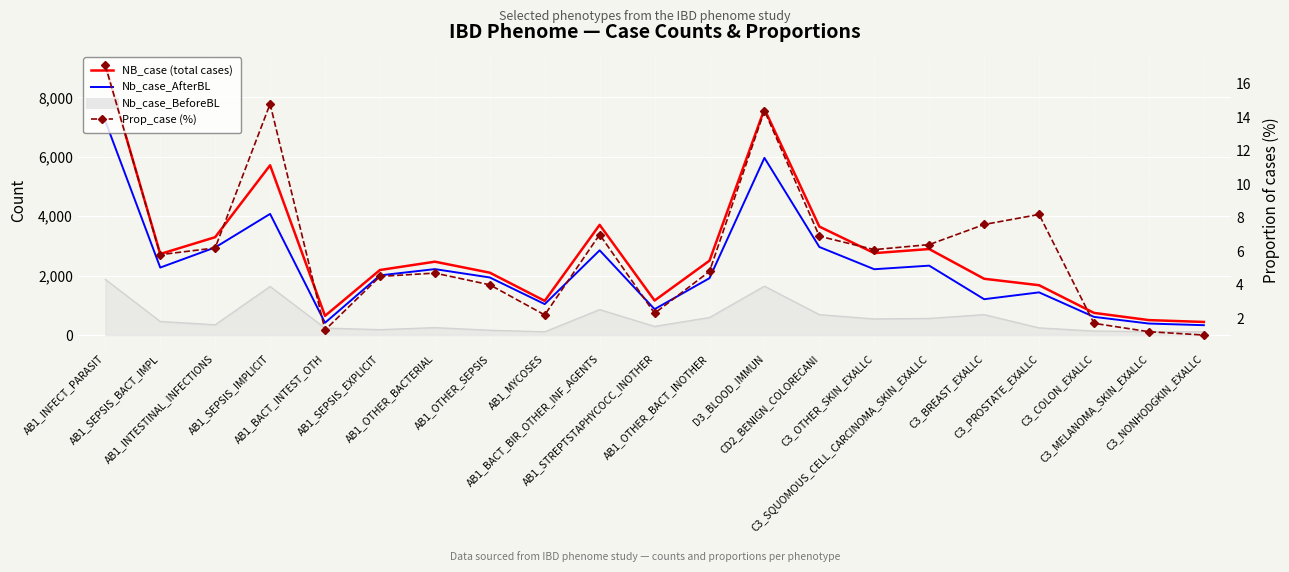

Reading left to right, transcribe all the data shown in this chart.

NB_case (all cases): 9080.0	2729.0	3295.0	5716.0	646.0	2190.0	2470.0	2100.0	1151.0	3710.0	1162.0	2505.0	7612.0	3652.0	2758.0	2896.0	1895.0	1678.0	746.0	503.0	441.0
Nb_case_AfterBL: 7206.0	2272.0	2950.0	4079.0	413.0	2009.0	2220.0	1939.0	1042.0	2853.0	871.0	1915.0	5966.0	2965.0	2216.0	2337.0	1207.0	1437.0	612.0	387.0	332.0
Prop_case (%): 17.1	5.8	6.2	14.8	1.3	4.5	4.7	4.0	2.2	7.0	2.3	4.8	14.4	6.9	6.1	6.4	7.6	8.2	1.7	1.2	1.0